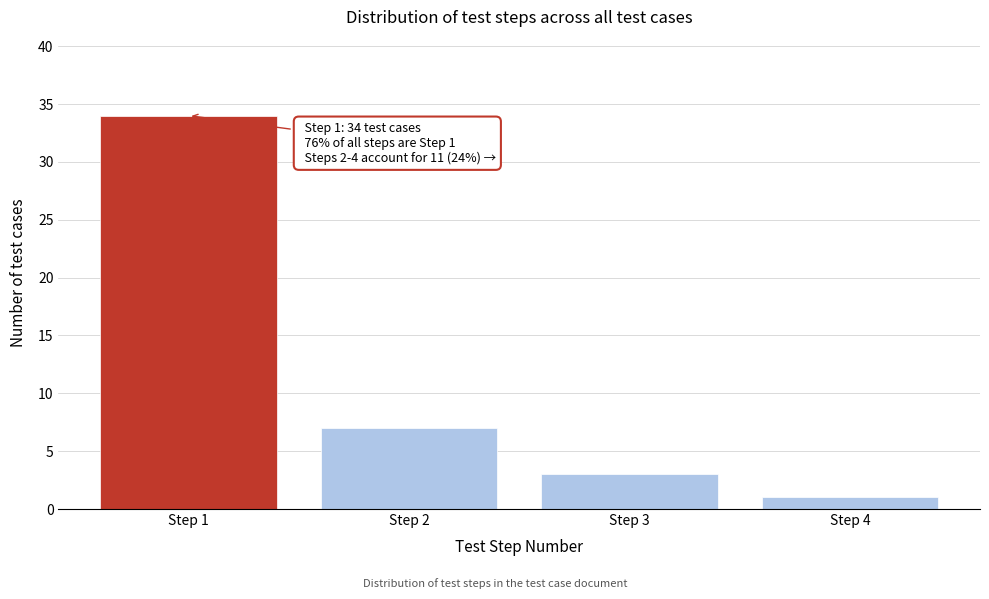

Reading left to right, list all the values displayed in this chart.

Step 1=34	Step 2=7	Step 3=3	Step 4=1